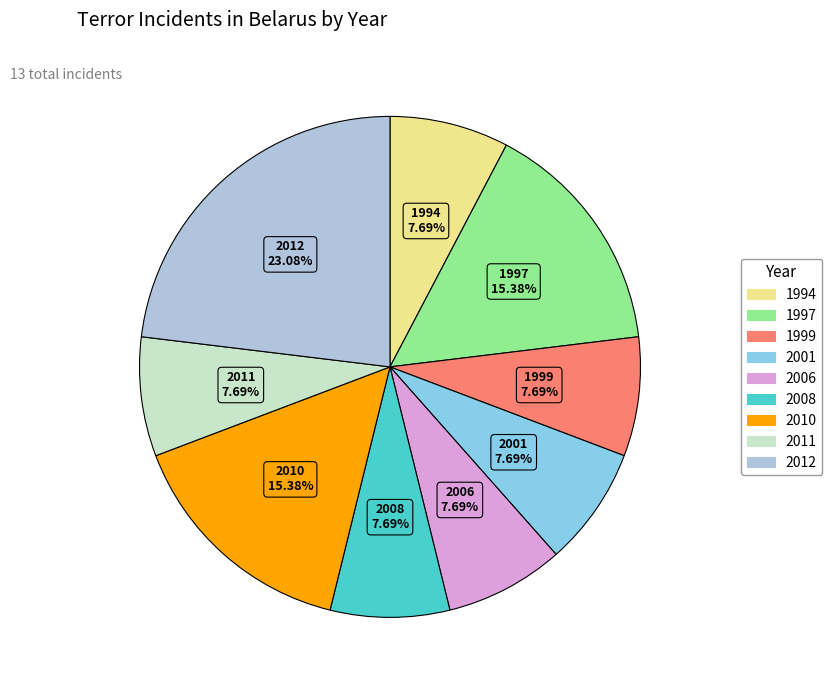

Which category has the biggest portion of the pie?

2012